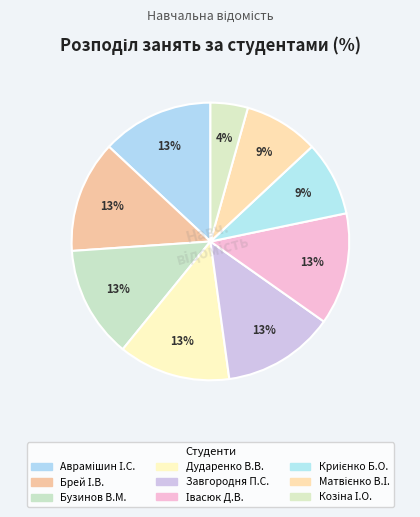

Count the number of slices in the pie.

9